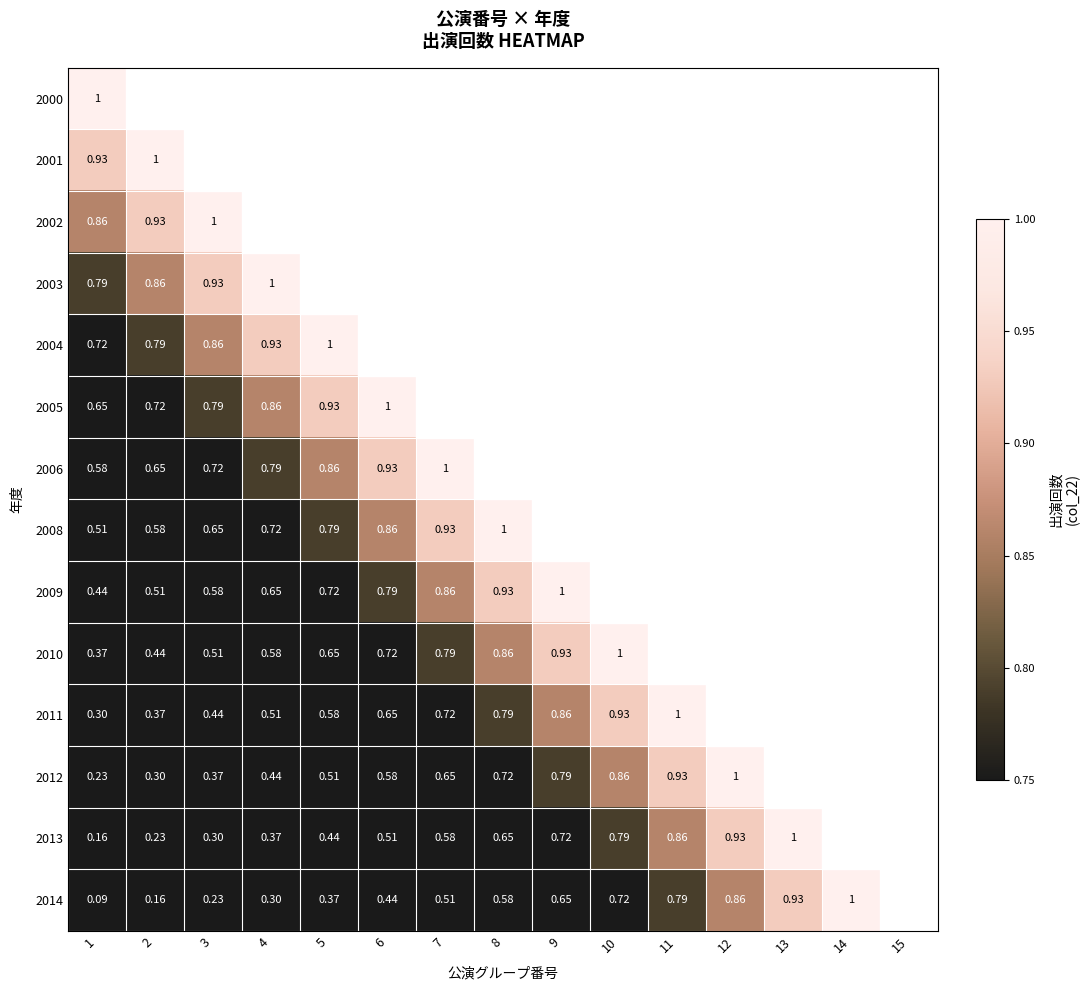

Is the value of 2009 at 4 greater than the value of 2013 at 9?

No